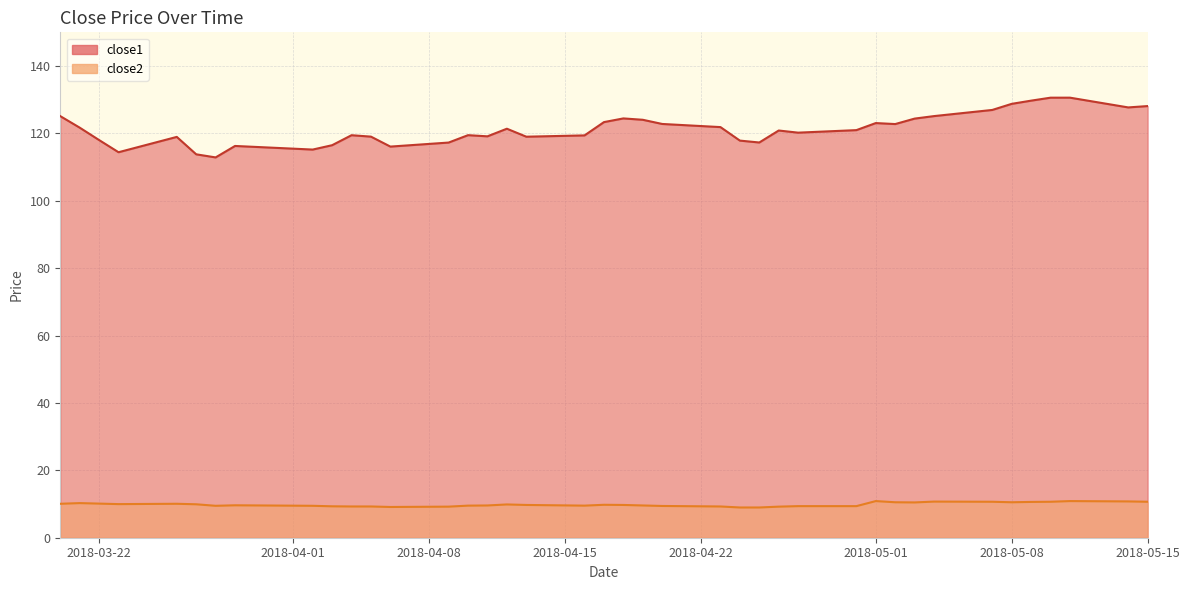

Is the value of close2 at 2018-03-28 greater than the value of close1 at 2018-04-26?

No